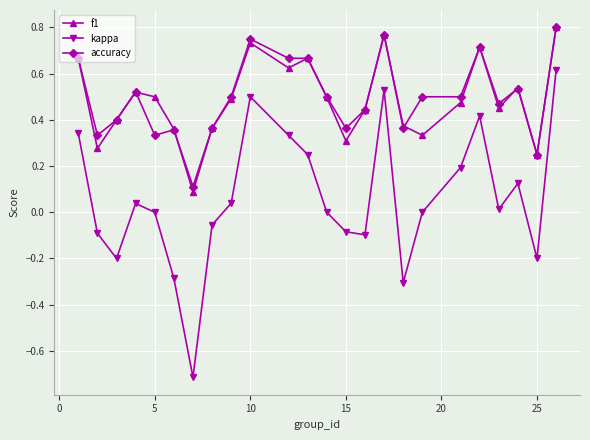

How many interior local valleys does the kappa series have?

6